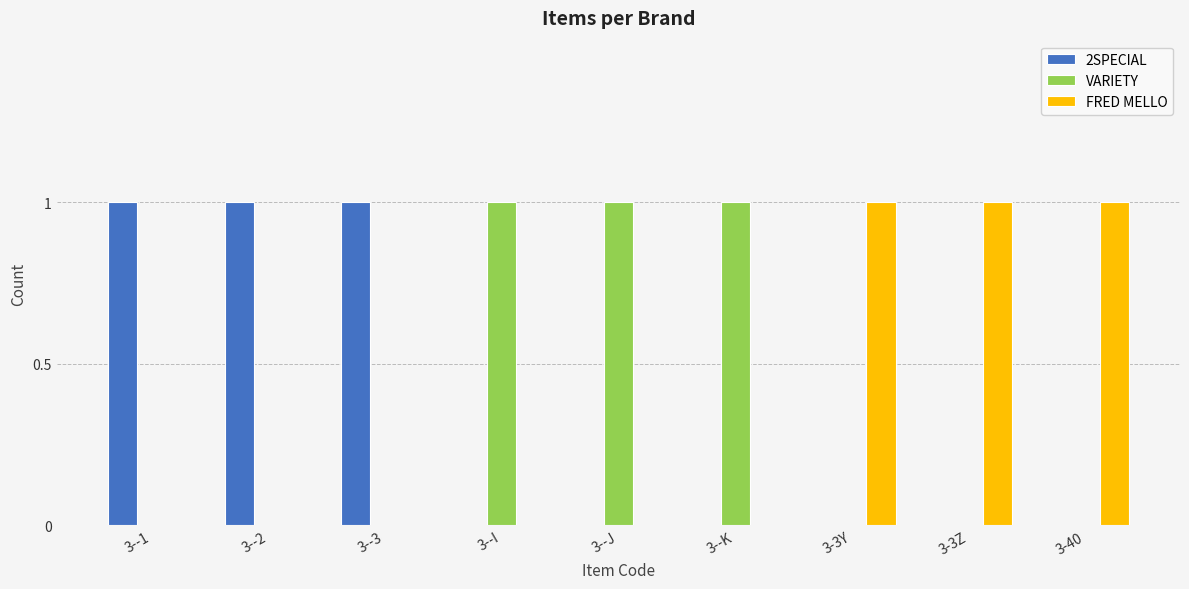

Is it true that VARIETY equals 0 at 3--1?

True